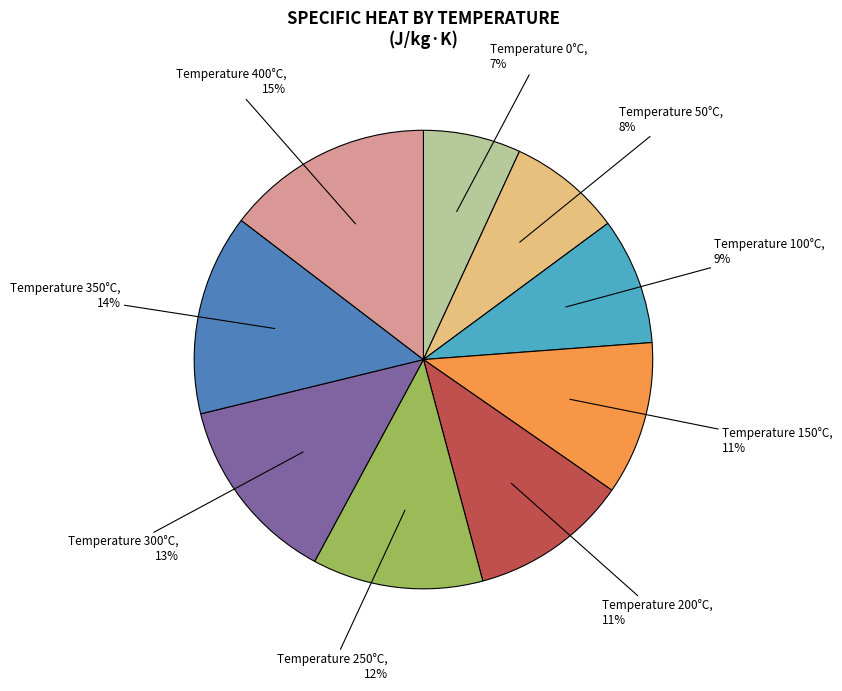

Is there a majority slice in this chart?

No